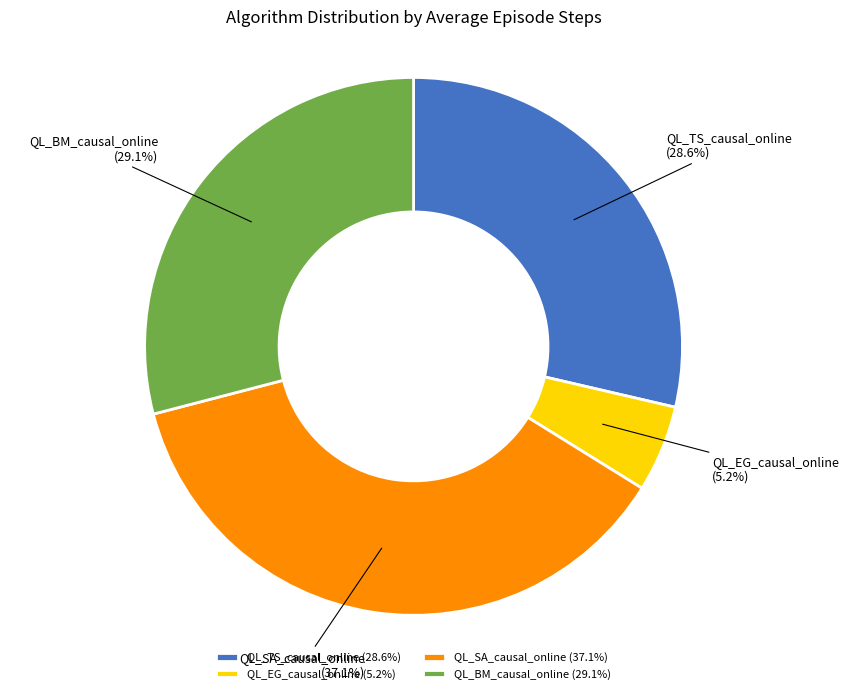

Count the number of slices in the pie.

4